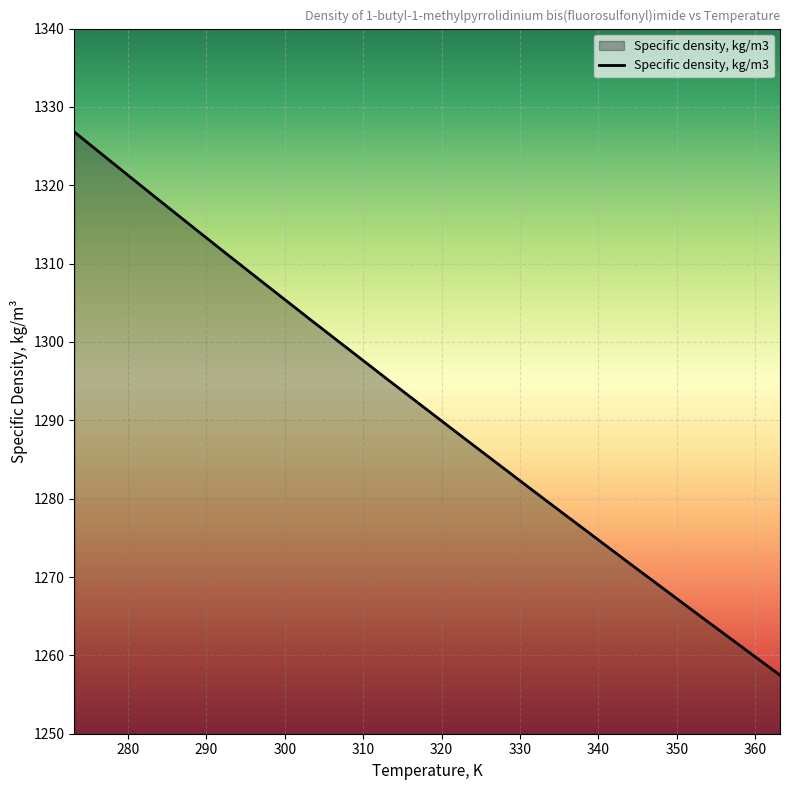

What is the greatest value displayed?

1326.8